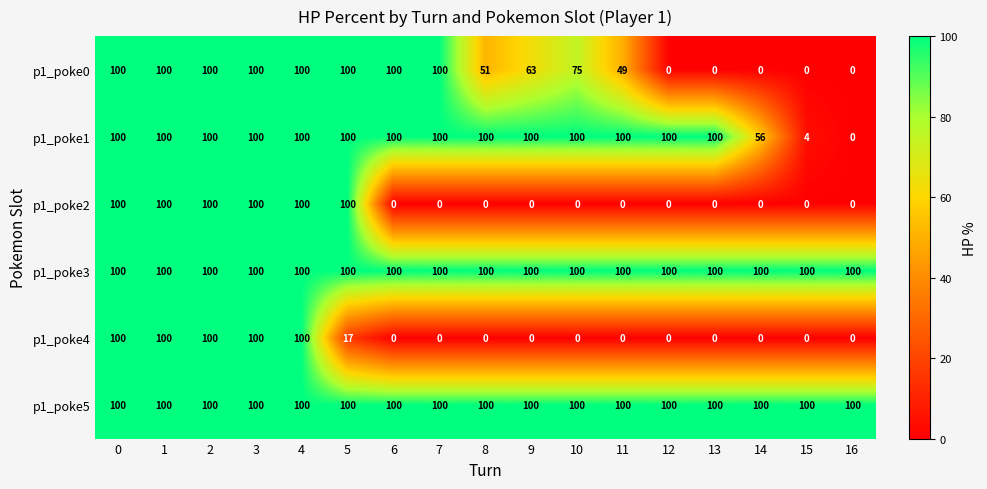

What is the spread (max minus min) of values at 13?

100